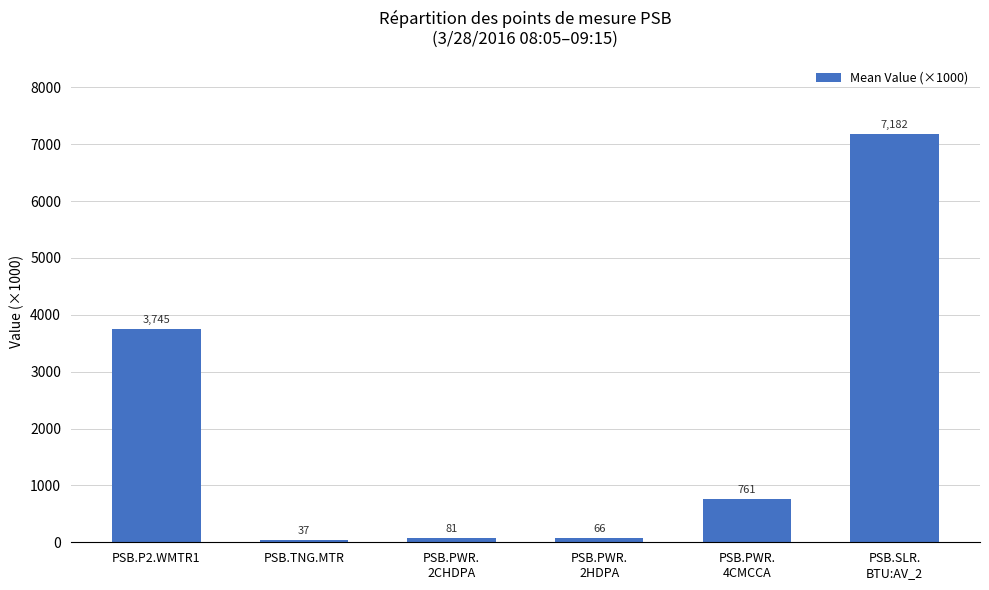

List the labels in order of value, largest first.

PSB.SLR.
BTU:AV_2, PSB.P2.WMTR1, PSB.PWR.
4CMCCA, PSB.PWR.
2CHDPA, PSB.PWR.
2HDPA, PSB.TNG.MTR